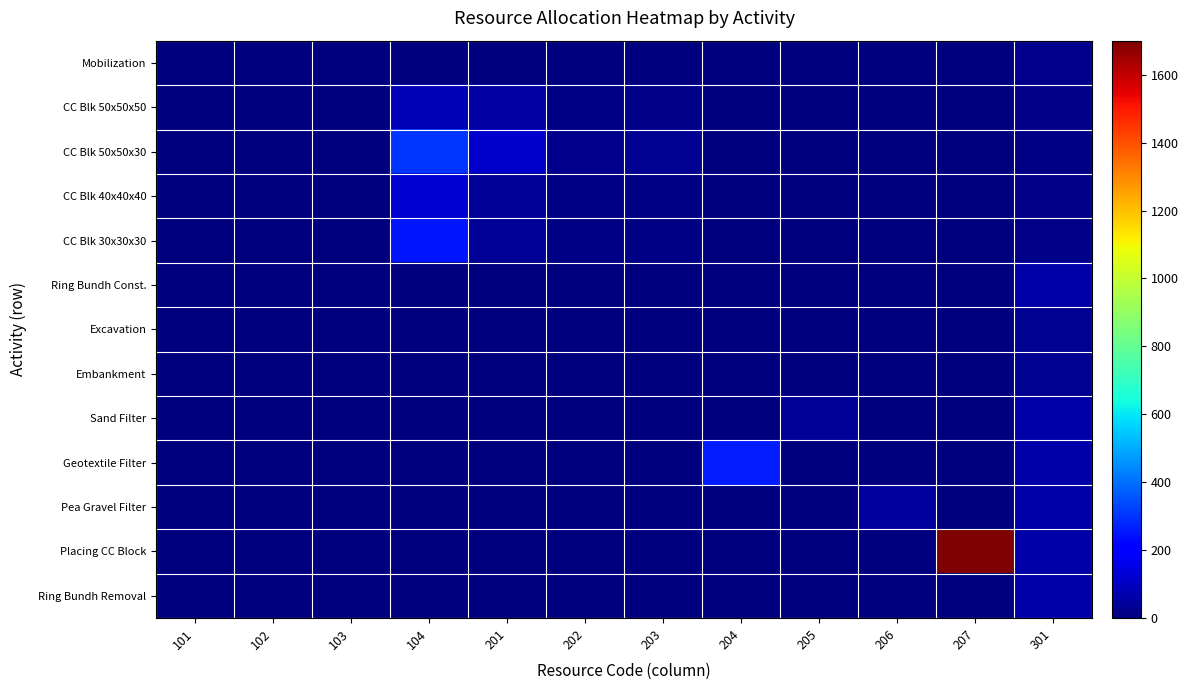

Reading right to left, list all the values displayed in this chart.

Mobilization: 301=20.0	207=0.0	206=0.0	205=0.0	204=0.0	203=0.0	202=0.0	201=0.0	104=0.0	103=0.0	102=0.0	101=0.0
CC Blk 50x50x50: 301=18.0	207=0.0	206=0.0	205=0.0	204=0.0	203=16.0	202=11.0	201=55.0	104=85.0	103=0.0	102=0.0	101=0.6
CC Blk 50x50x30: 301=12.0	207=0.0	206=0.0	205=0.0	204=0.0	203=32.0	202=22.0	201=116.0	104=300.0	103=0.0	102=0.0	101=0.4
CC Blk 40x40x40: 301=15.0	207=0.0	206=0.0	205=0.0	204=0.0	203=11.0	202=8.0	201=38.0	104=120.0	103=0.0	102=0.0	101=0.5
CC Blk 30x30x30: 301=15.0	207=0.0	206=0.0	205=0.0	204=0.0	203=10.0	202=7.0	201=35.0	104=250.0	103=0.0	102=0.0	101=0.5
Ring Bundh Const.: 301=60.0	207=0.0	206=0.0	205=0.0	204=0.0	203=0.0	202=0.0	201=0.0	104=0.0	103=0.0	102=2.0	101=0.0
Excavation: 301=30.0	207=0.0	206=0.0	205=0.0	204=0.0	203=0.0	202=0.0	201=0.0	104=0.0	103=0.0	102=1.0	101=0.0
Embankment: 301=30.0	207=0.0	206=0.0	205=0.0	204=0.0	203=0.0	202=0.0	201=0.0	104=0.0	103=0.0	102=1.0	101=0.0
Sand Filter: 301=60.0	207=0.0	206=0.0	205=39.0	204=0.0	203=0.0	202=0.0	201=0.0	104=0.0	103=0.0	102=0.0	101=0.0
Geotextile Filter: 301=60.0	207=0.0	206=0.0	205=0.0	204=263.0	203=0.0	202=0.0	201=0.0	104=0.0	103=0.0	102=0.0	101=0.0
Pea Gravel Filter: 301=60.0	207=0.0	206=51.0	205=0.0	204=0.0	203=0.0	202=0.0	201=0.0	104=0.0	103=0.0	102=0.0	101=0.0
Placing CC Block: 301=60.0	207=1700.0	206=0.0	205=0.0	204=0.0	203=0.0	202=0.0	201=0.0	104=0.0	103=0.0	102=0.0	101=0.0
Ring Bundh Removal: 301=60.0	207=0.0	206=0.0	205=0.0	204=0.0	203=0.0	202=0.0	201=0.0	104=0.0	103=0.0	102=2.0	101=0.0